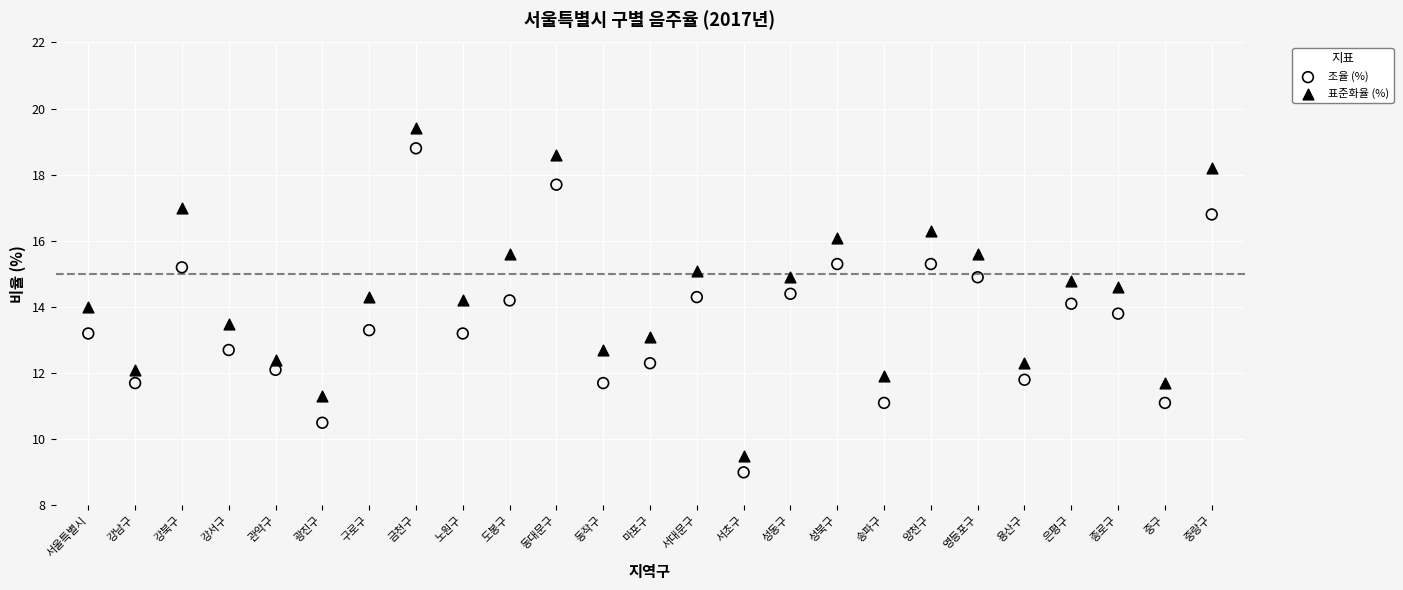

Across all data points, what is the range of Y values (max minus min)?

10.4